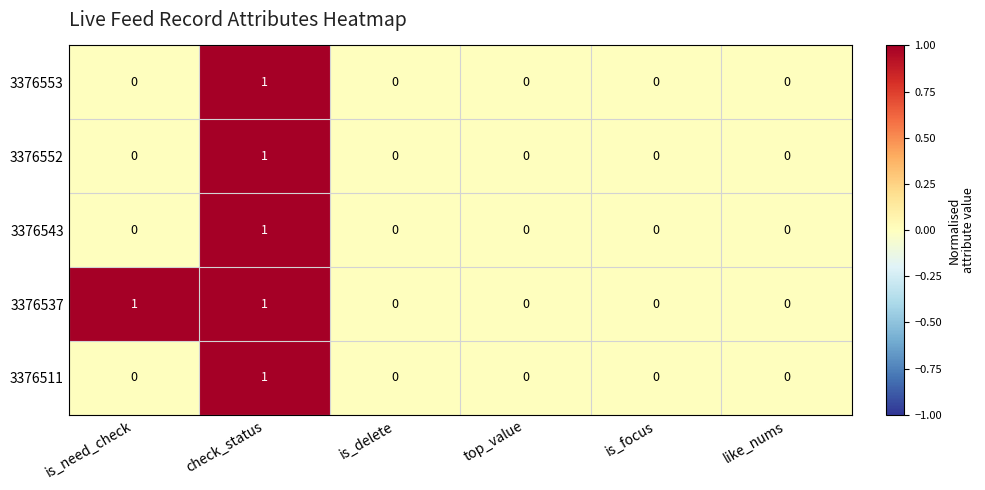

At which label does 3376553 reach its peak?

check_status